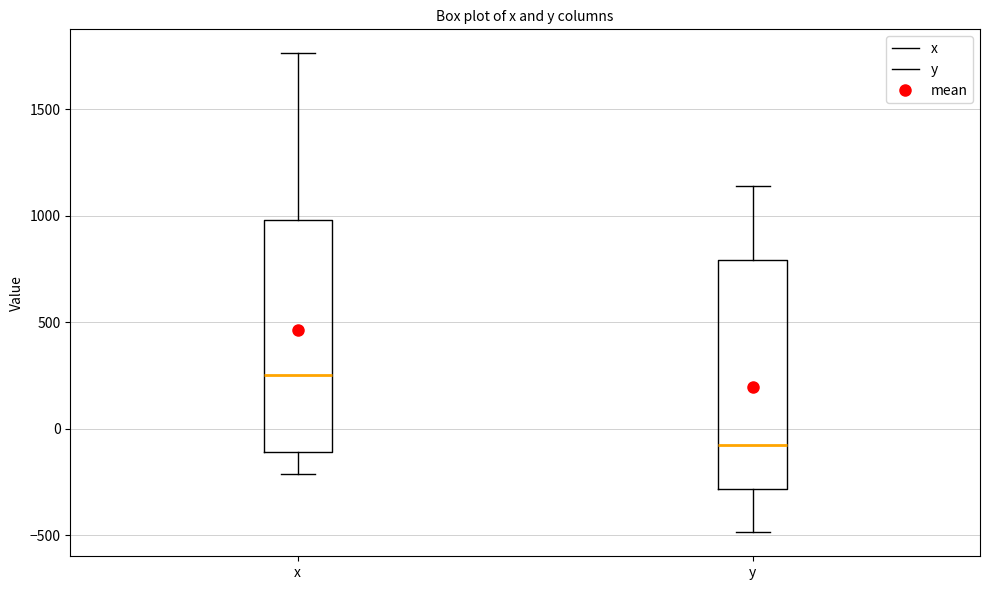

Reading left to right, read every box against the y-axis: the position of its median line, the range the box covers, and the ends of its whiskers. The values are not printed on the chart, so give them approximately, as read against the axis.

x: median 250, box -100 to 1000, whiskers -200 to 1750
y: median -100, box -300 to 800, whiskers -500 to 1150